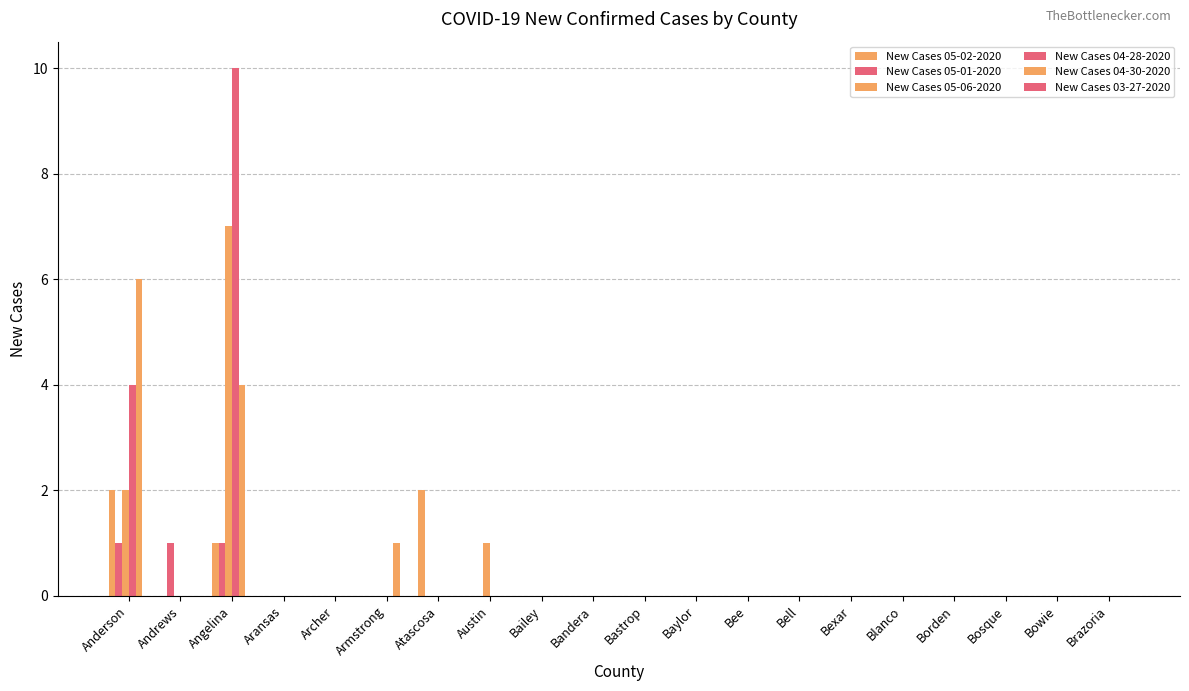

Are the bars grouped side by side (vs. stacked)?

Yes